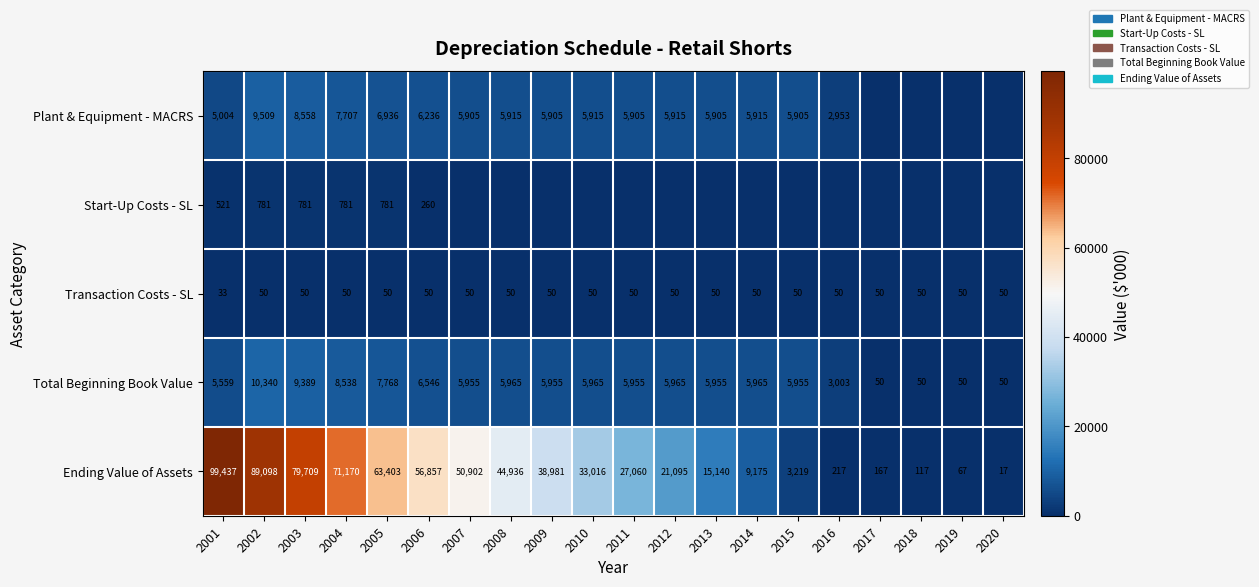

How many data points in Total Beginning Book Value are less than 5955?

6